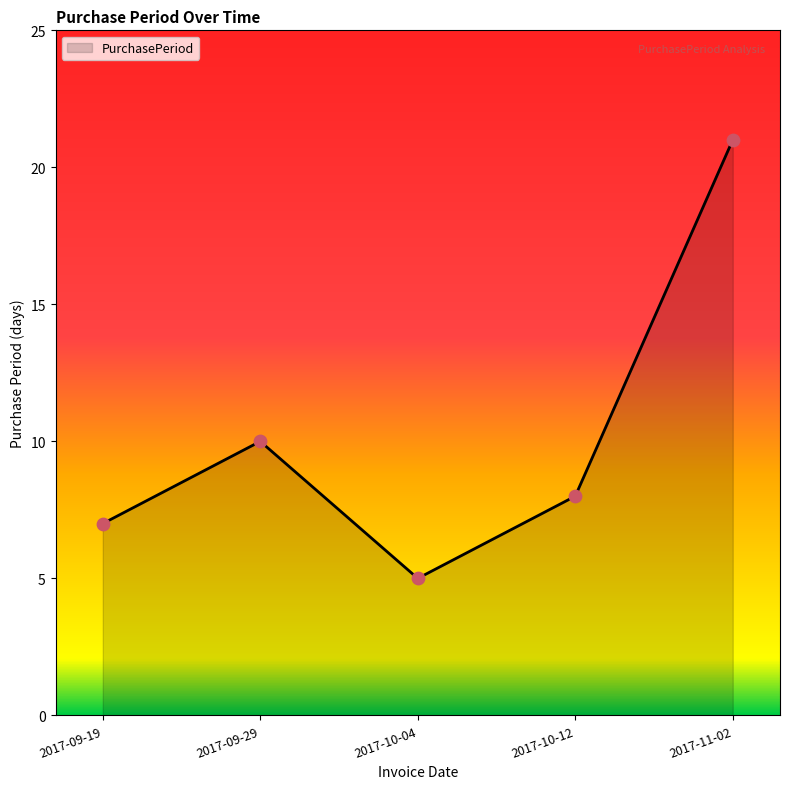

What is the change in value from 2017-10-04 to 2017-11-02?

+16